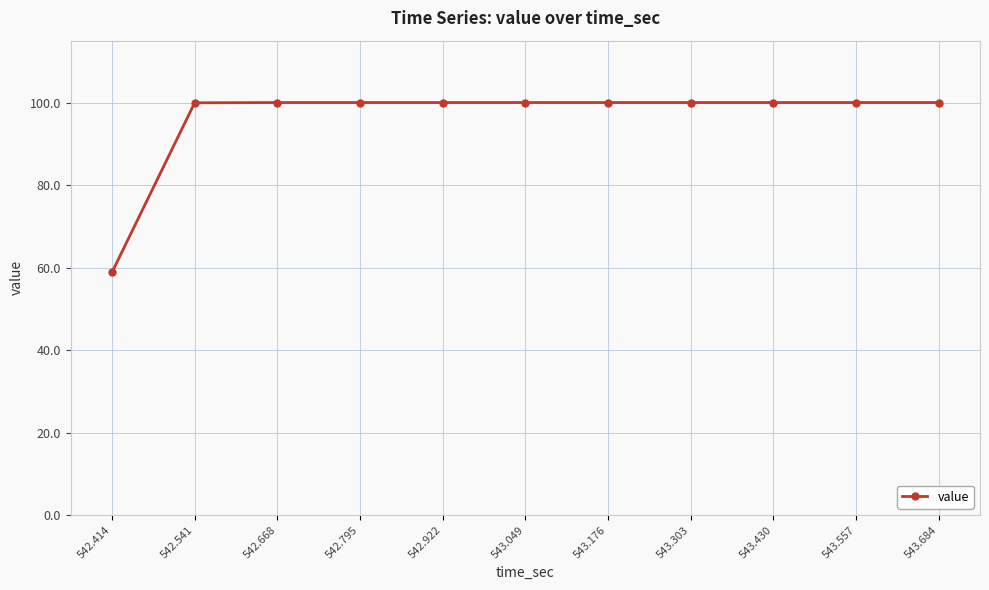

How many categories are shown in the chart?

11